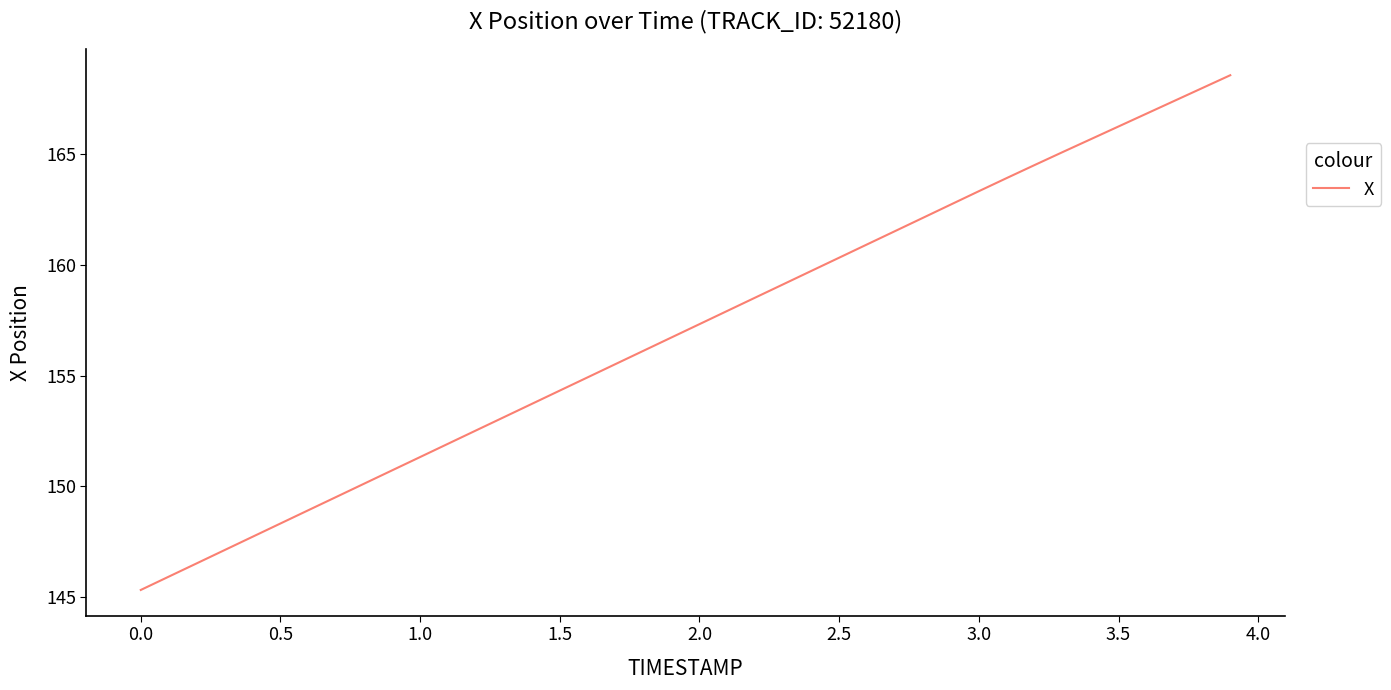

How many distinct data groups are displayed?

1